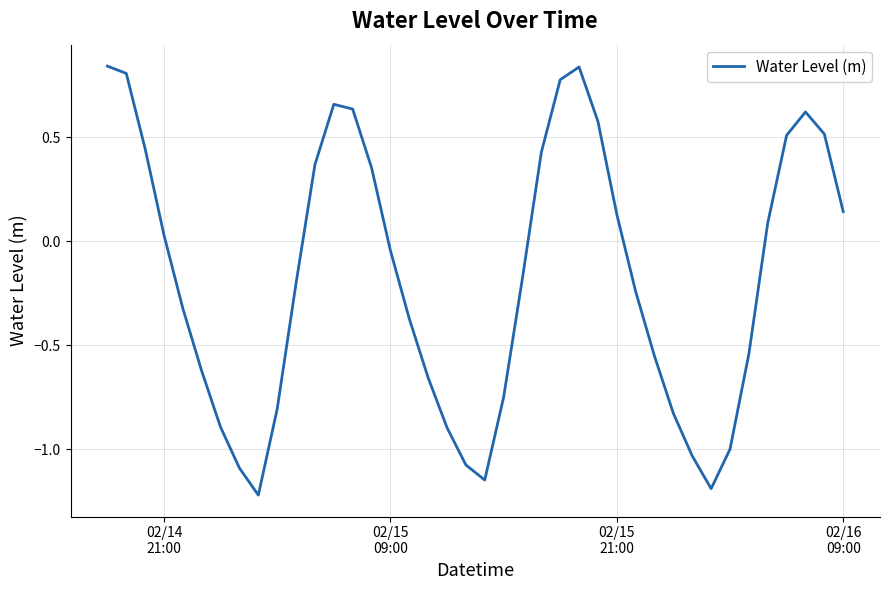

How many negative values are there?

22